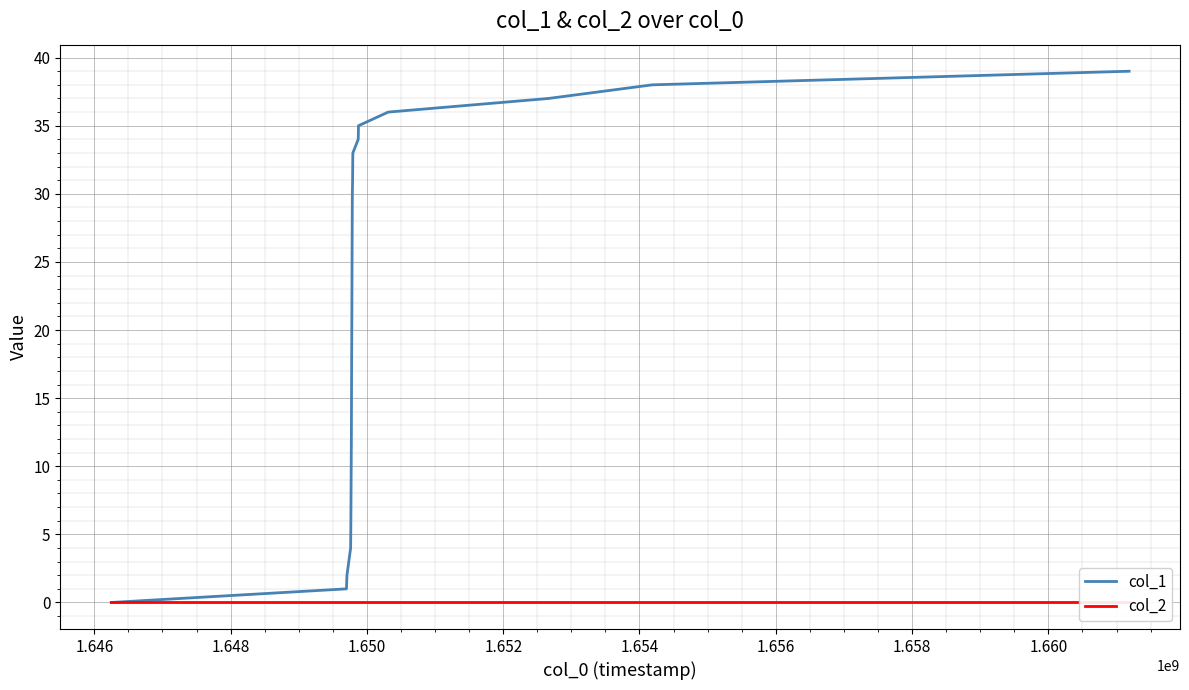

Rank the series by their average value, from lowest to highest.

col_2, col_1